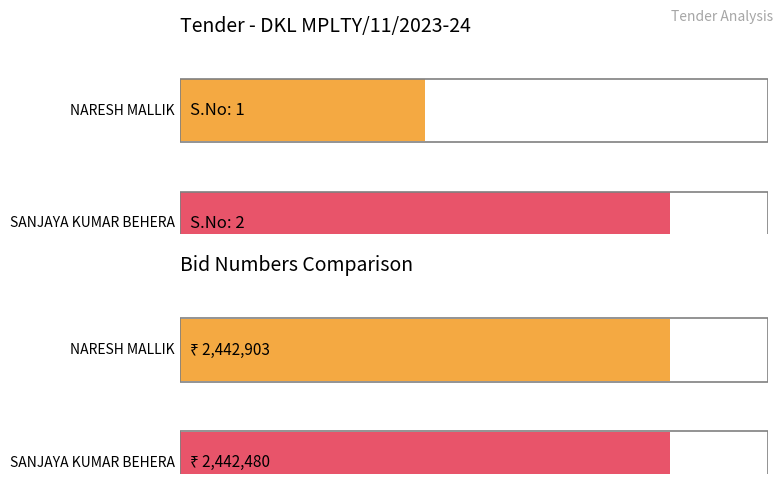

At which category is the sum across all series the highest?

NARESH MALLIK